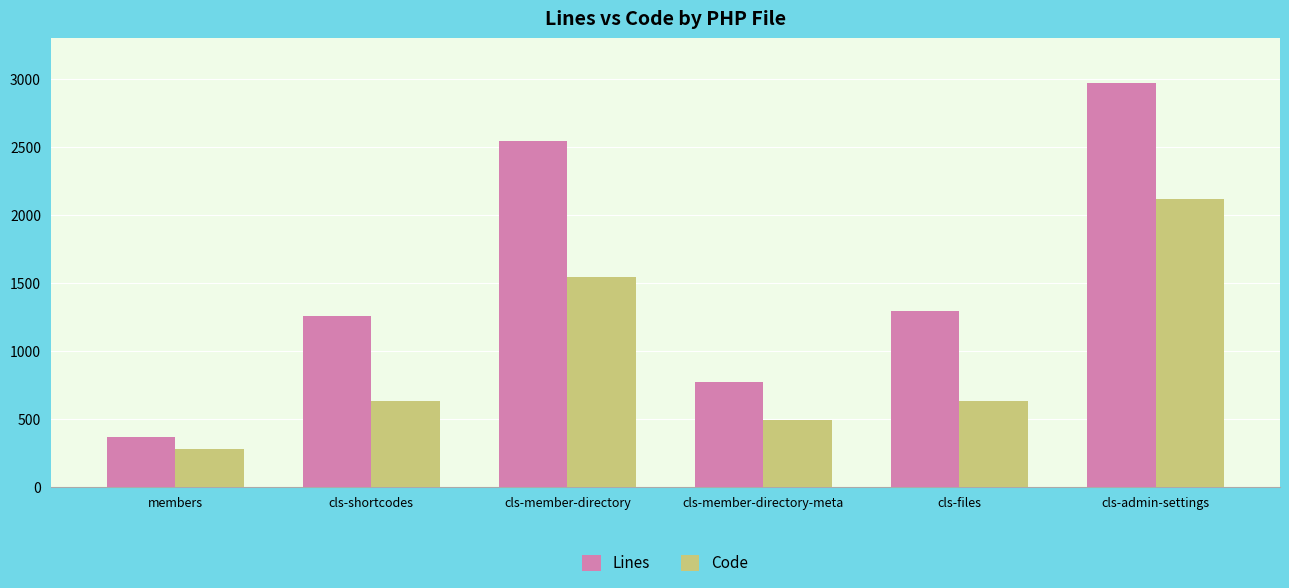

What is the sum of all Code values?

5716